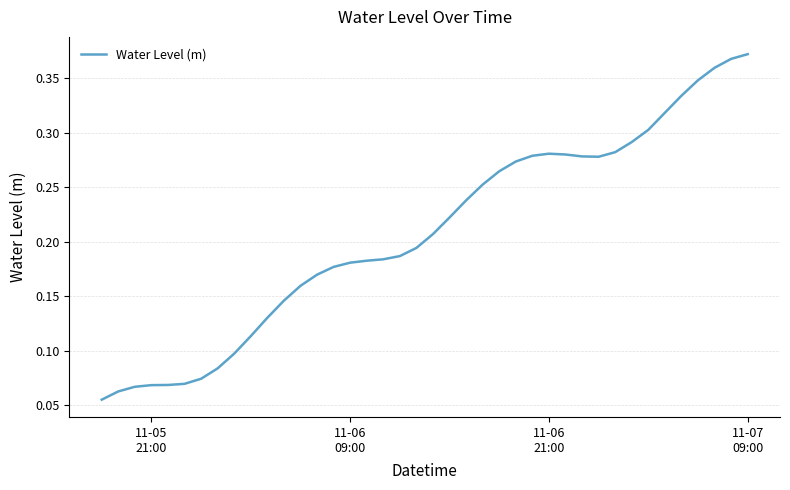

How many points are lower than both their immediate neighbors (excluding endpoints)?

1